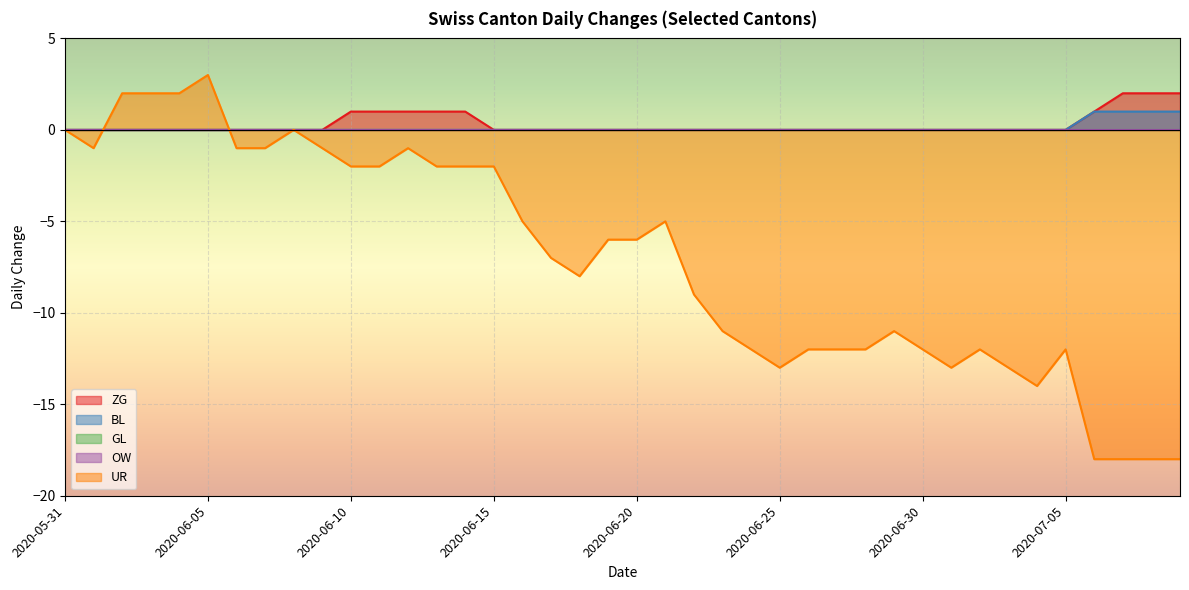

List the labels in order of ZG value, smallest first.

2020-05-31, 2020-06-01, 2020-06-02, 2020-06-03, 2020-06-04, 2020-06-05, 2020-06-06, 2020-06-07, 2020-06-08, 2020-06-09, 2020-06-15, 2020-06-16, 2020-06-17, 2020-06-18, 2020-06-19, 2020-06-20, 2020-06-21, 2020-06-22, 2020-06-23, 2020-06-24, 2020-06-25, 2020-06-26, 2020-06-27, 2020-06-28, 2020-06-29, 2020-06-30, 2020-07-01, 2020-07-02, 2020-07-03, 2020-07-04, 2020-07-05, 2020-06-10, 2020-06-11, 2020-06-12, 2020-06-13, 2020-06-14, 2020-07-06, 2020-07-07, 2020-07-08, 2020-07-09